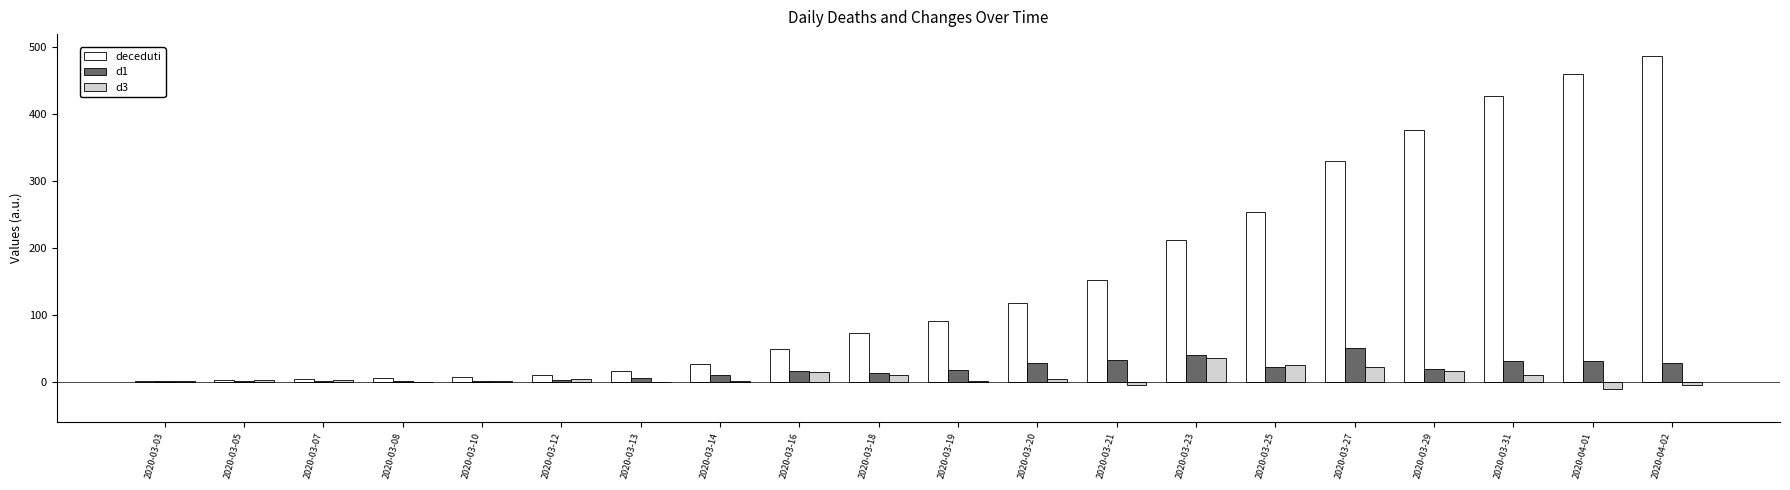

At which category does the chart reach its peak across all series?

2020-04-02